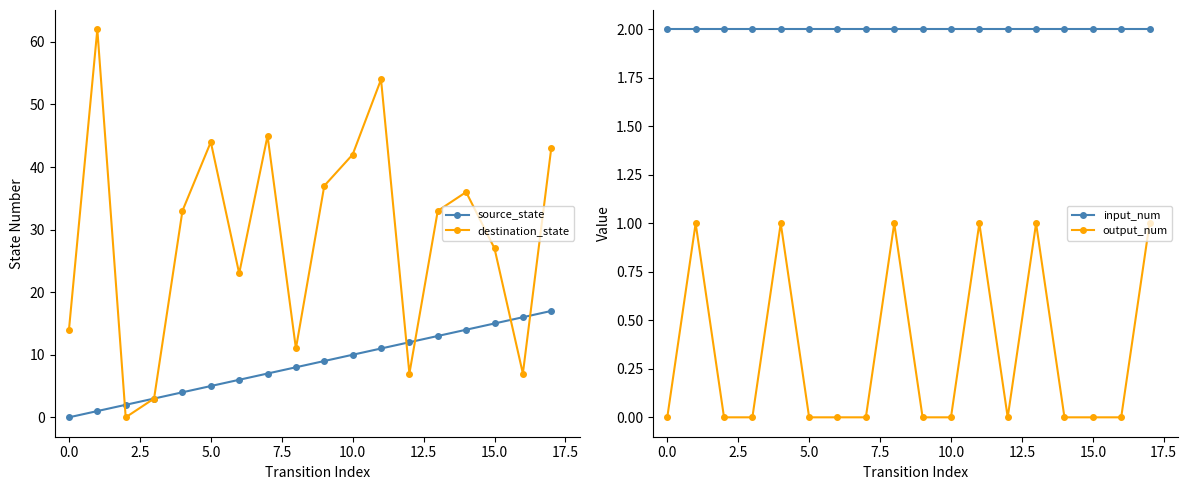

The value of destination_state at 10.0 is 42. True or false?

True